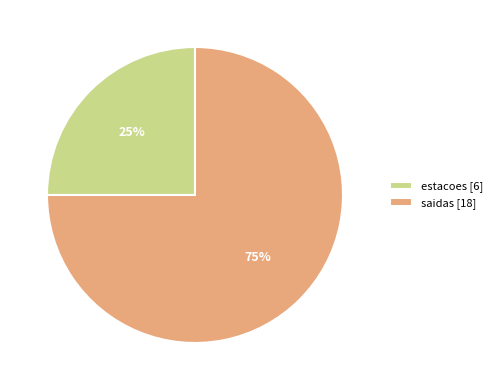

How many segments does this pie chart have?

2